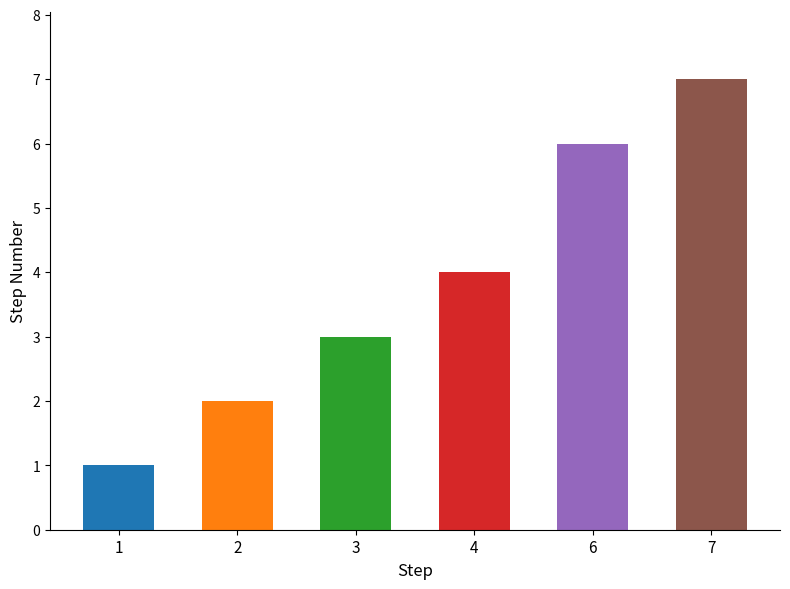

Count the values in the range 2 to 6.

4